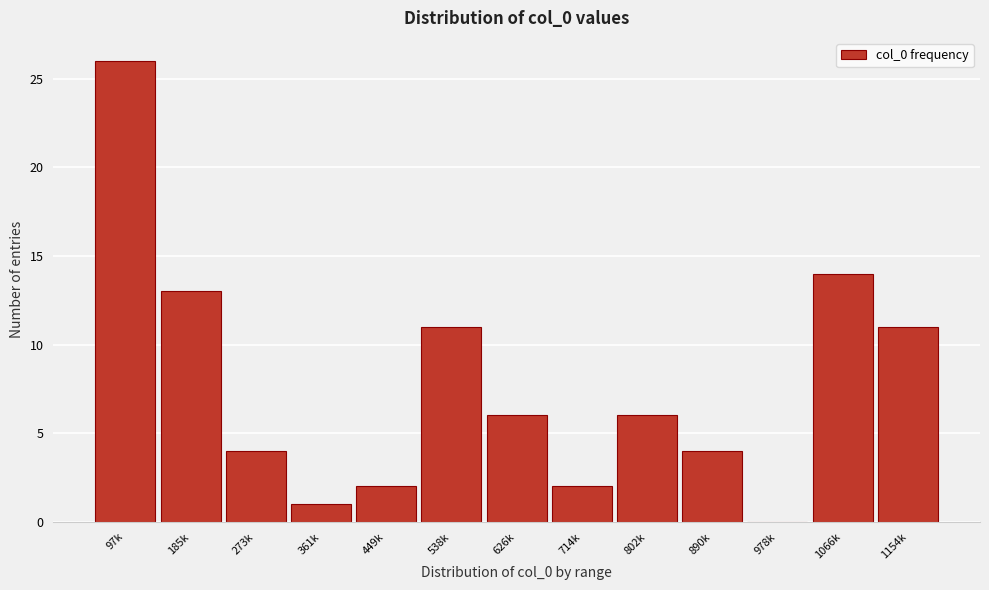

Reading right to left, extract all data points from this chart.

1154k=11	1066k=14	978k=0	890k=4	802k=6	714k=2	626k=6	538k=11	449k=2	361k=1	273k=4	185k=13	97k=26